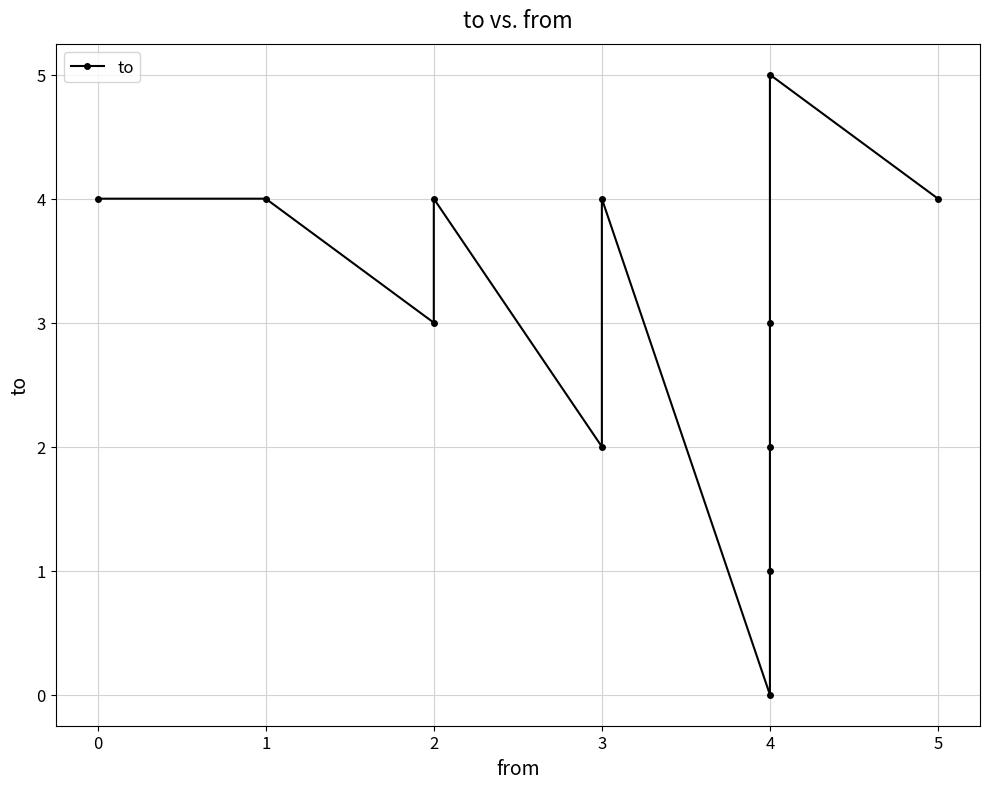

What is the difference between the maximum and minimum values?

5